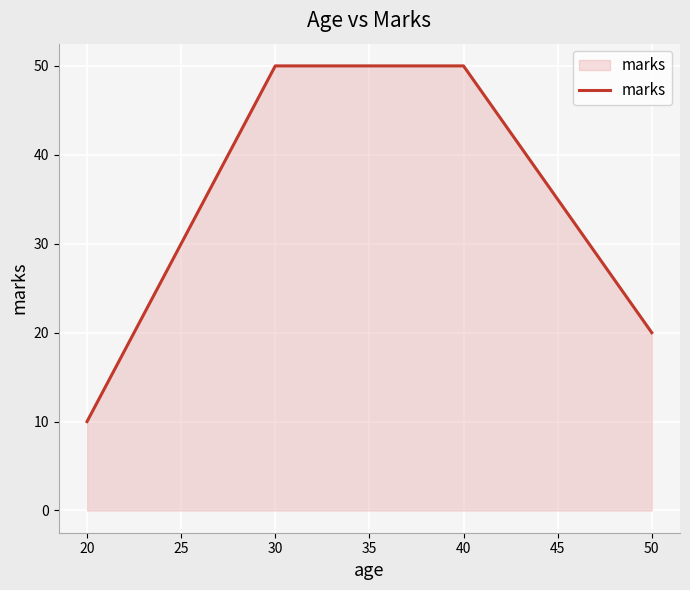

The chart shows a value of 33 at 50. True or false?

False